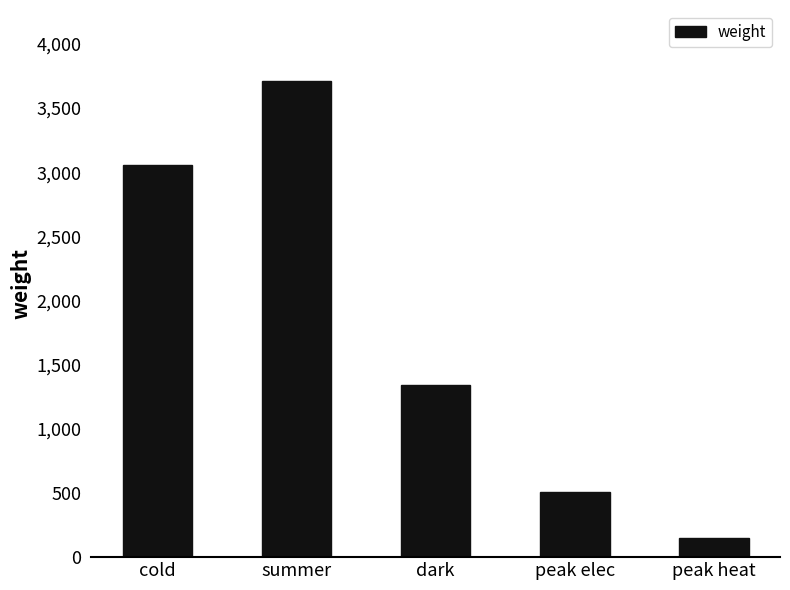

Reading right to left, extract all data points from this chart.

peak heat=150	peak elec=508	dark=1339	summer=3708	cold=3055